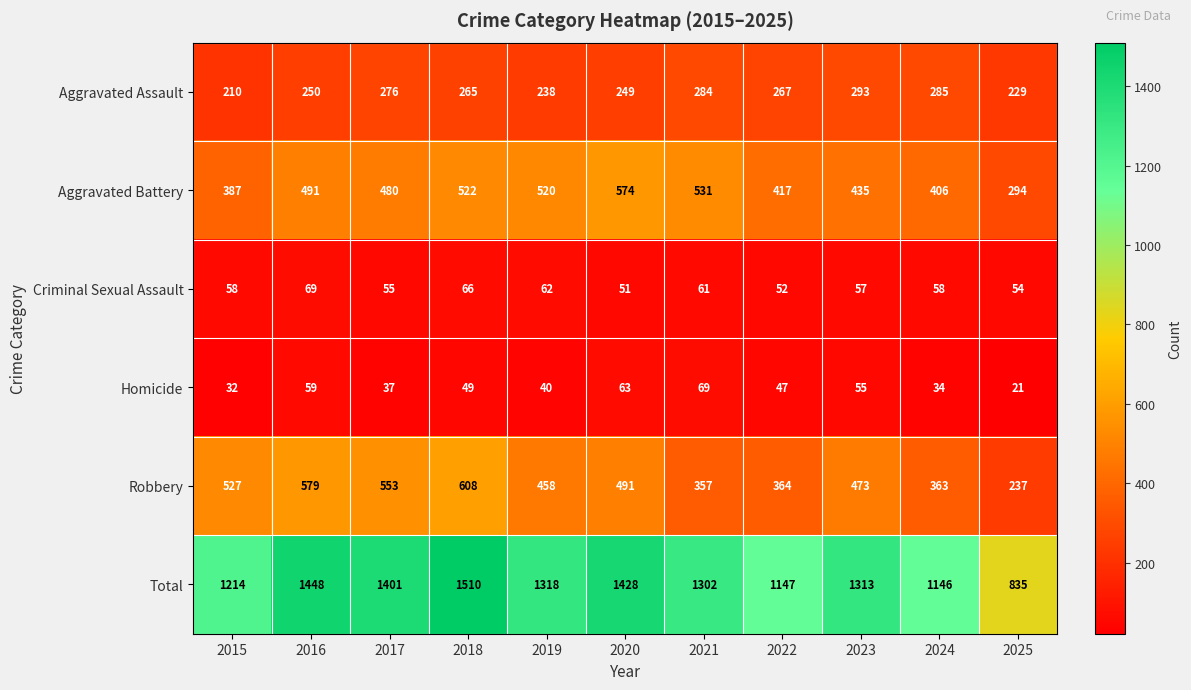

What is the sum of the Aggravated Battery values at 2025 and 2020?

868